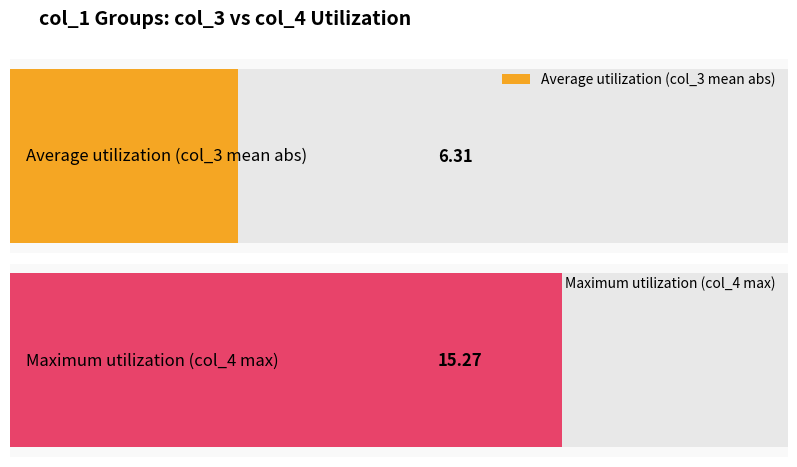

Rank the series by their maximum value, from lowest to highest.

col_3, col_4